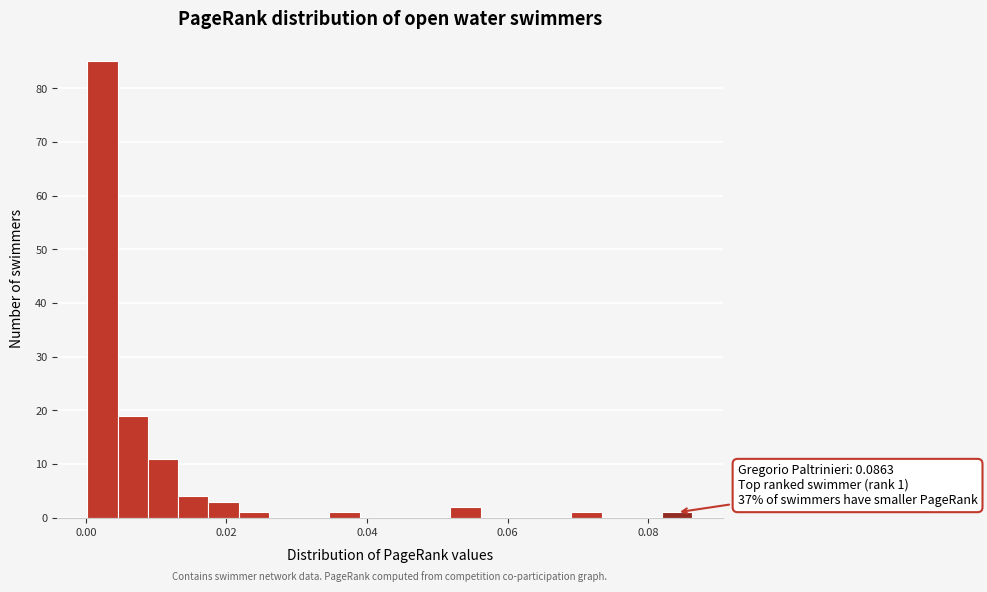

Around what value on the x-axis is the tallest bar? Give the approximate position of its centre, as read against the axis.

0.002